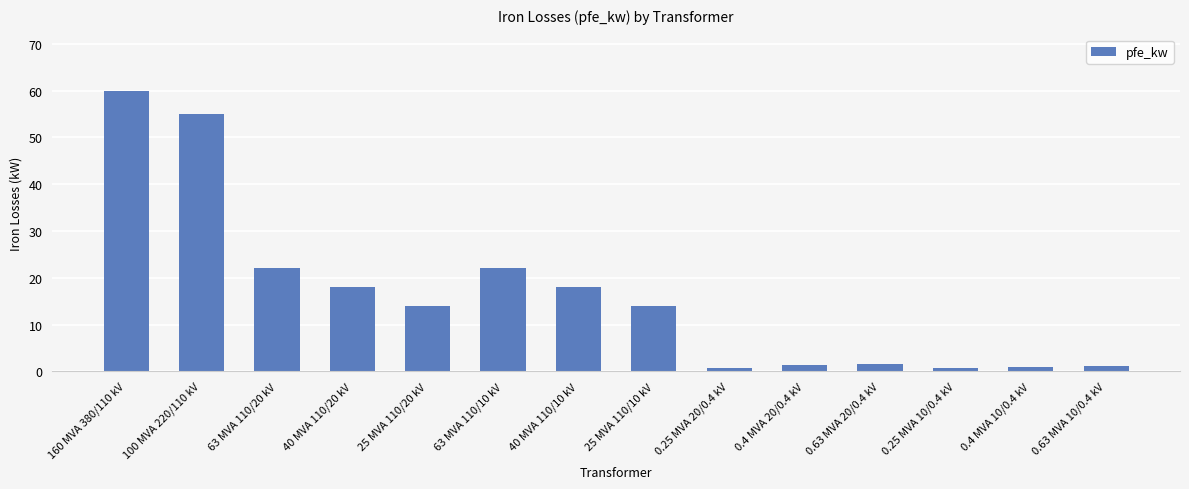

Which label corresponds to the largest value in the chart?

160 MVA 380/110 kV